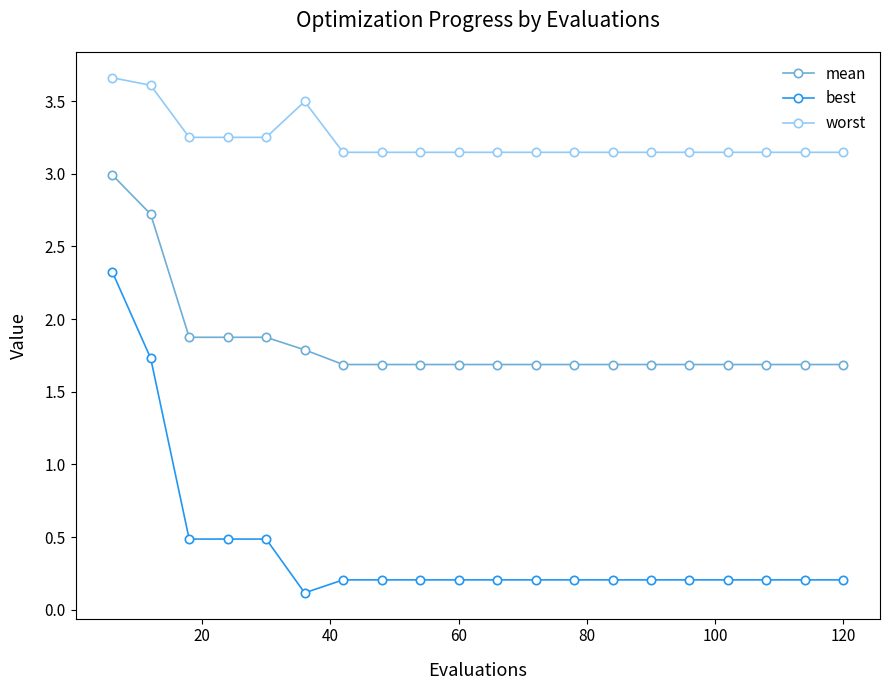

True or false: mean and best cross at least once.

False